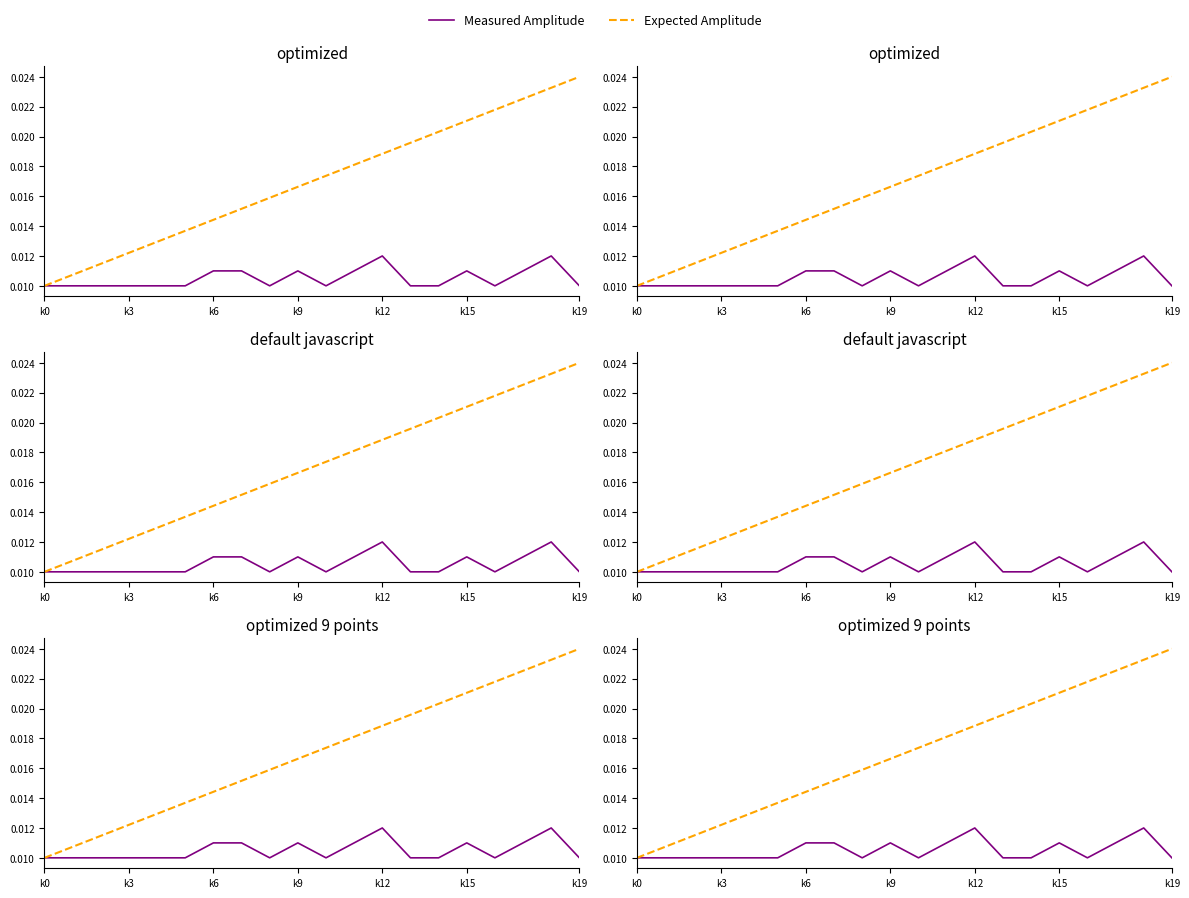

What is the label of the 4th point from the right?

16